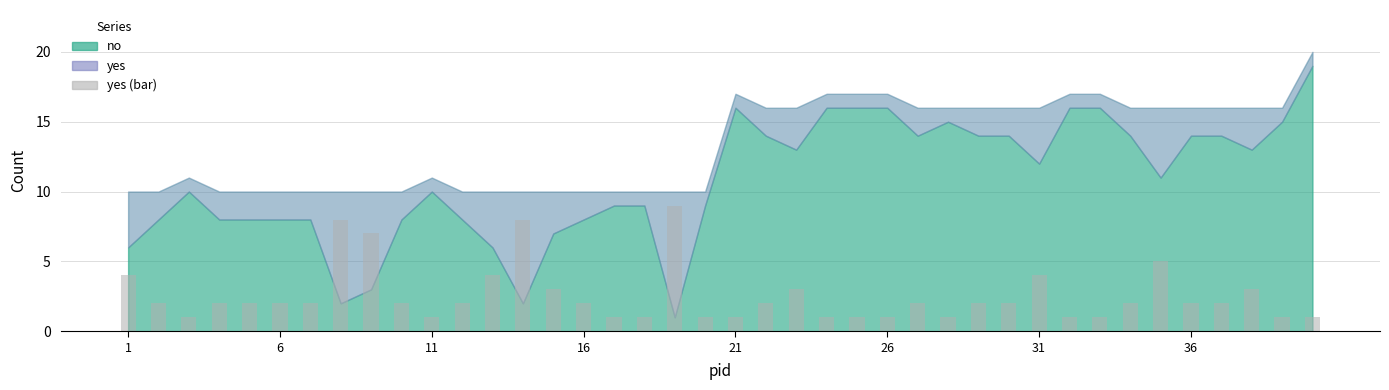

What is the difference between the maximum and minimum values?

8